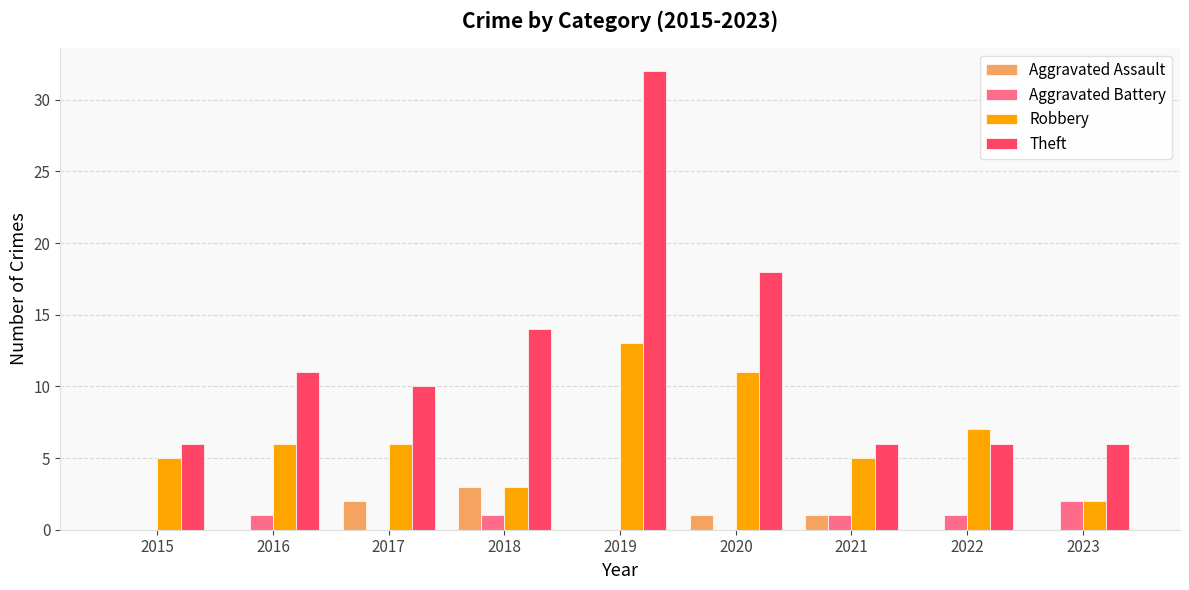

Reading right to left, list all the values displayed in this chart.

Aggravated Assault: 0	0	1	1	0	3	2	0	0
Aggravated Battery: 2	1	1	0	0	1	0	1	0
Robbery: 2	7	5	11	13	3	6	6	5
Theft: 6	6	6	18	32	14	10	11	6